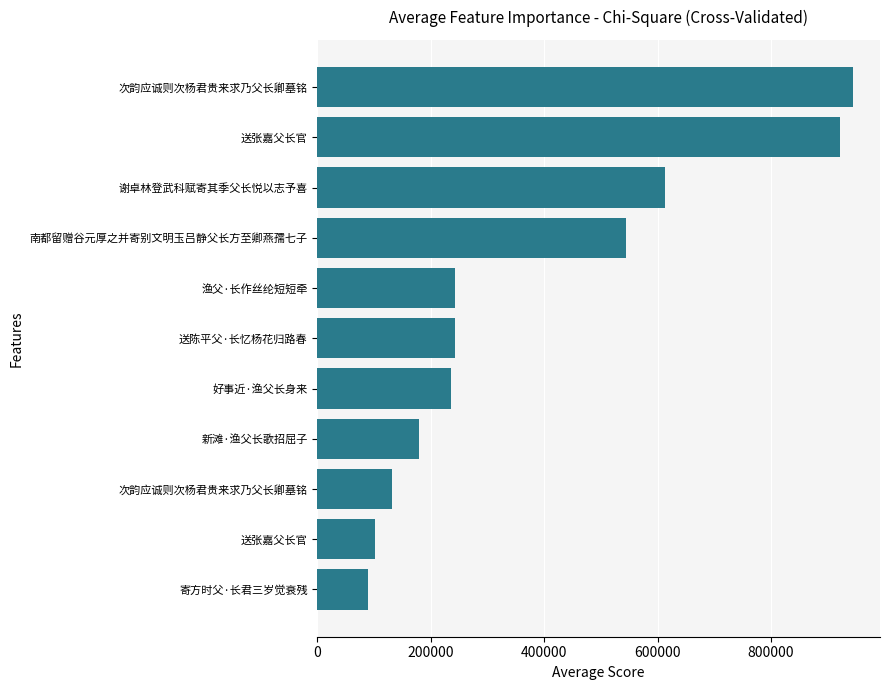

How many series are shown in this chart?

1